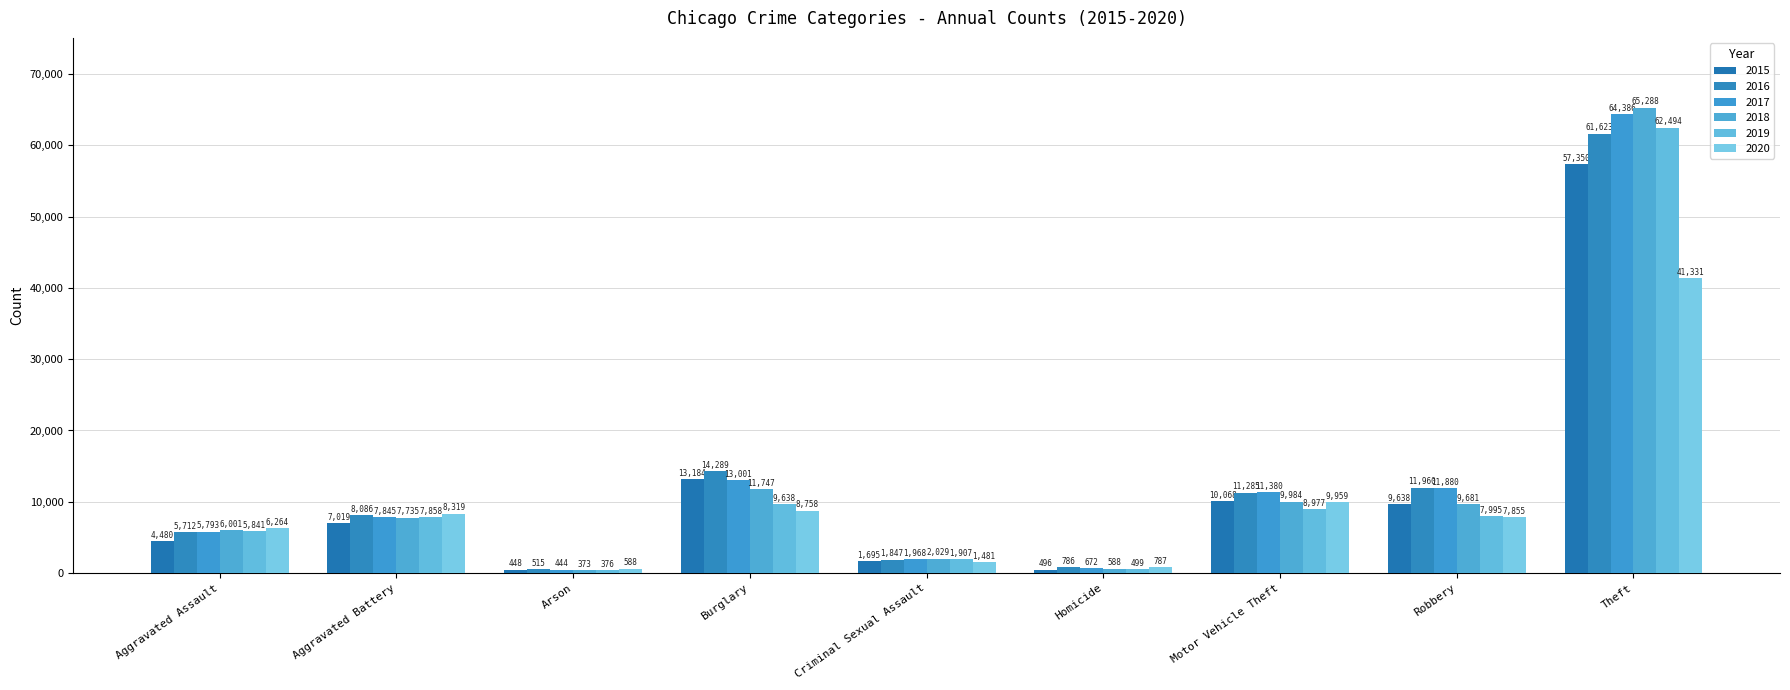

Count the number of data series in this chart.

6